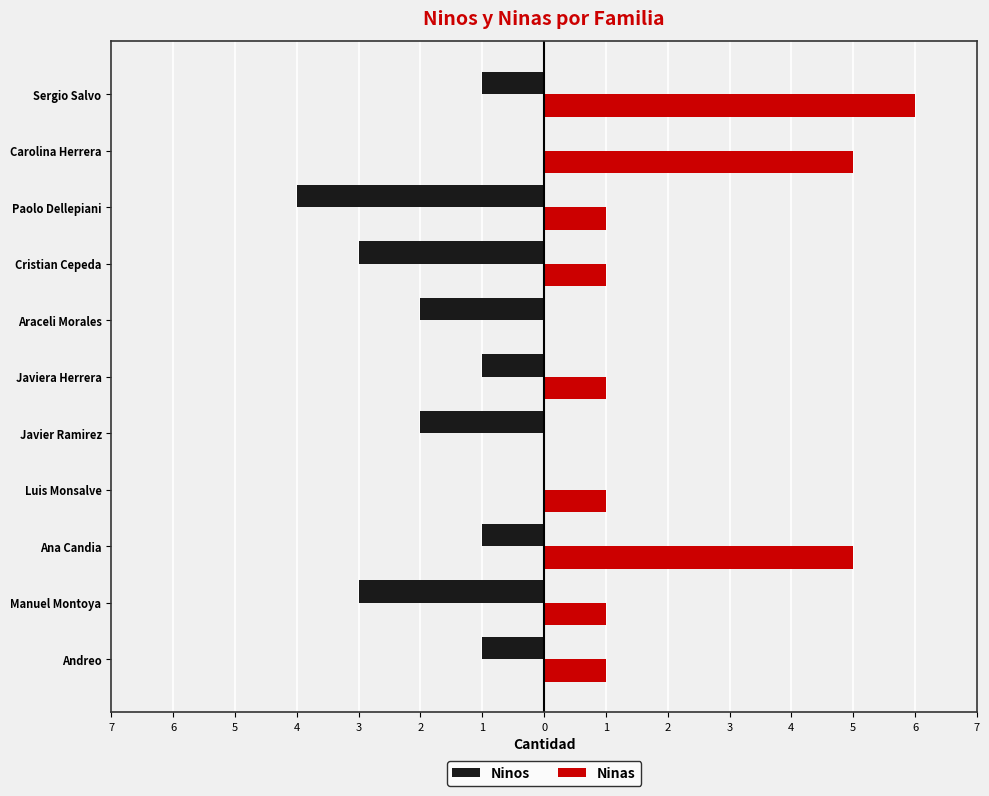

Which series has the largest range (max minus min)?

Ninas